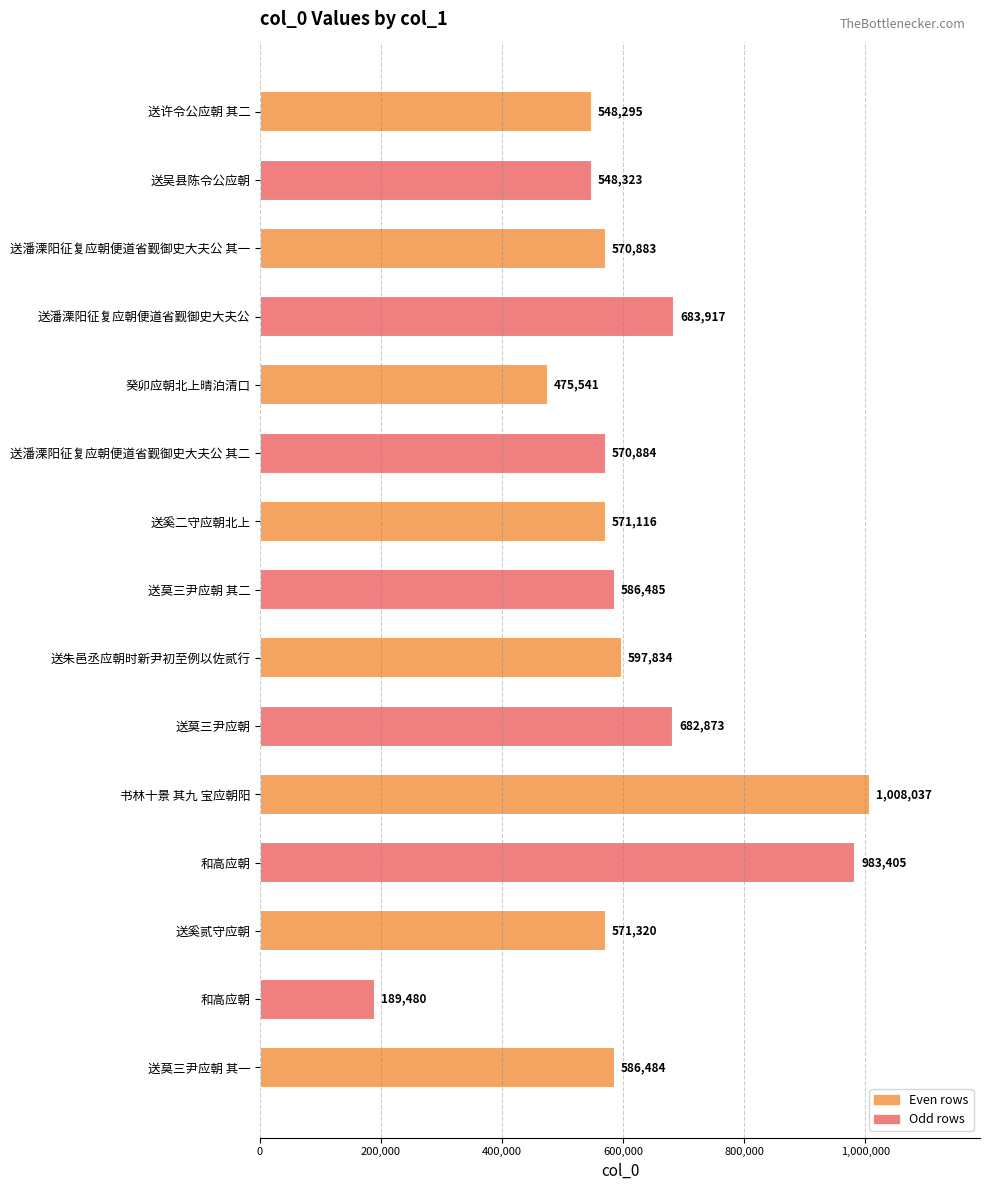

How many data points are less than 571320?

7